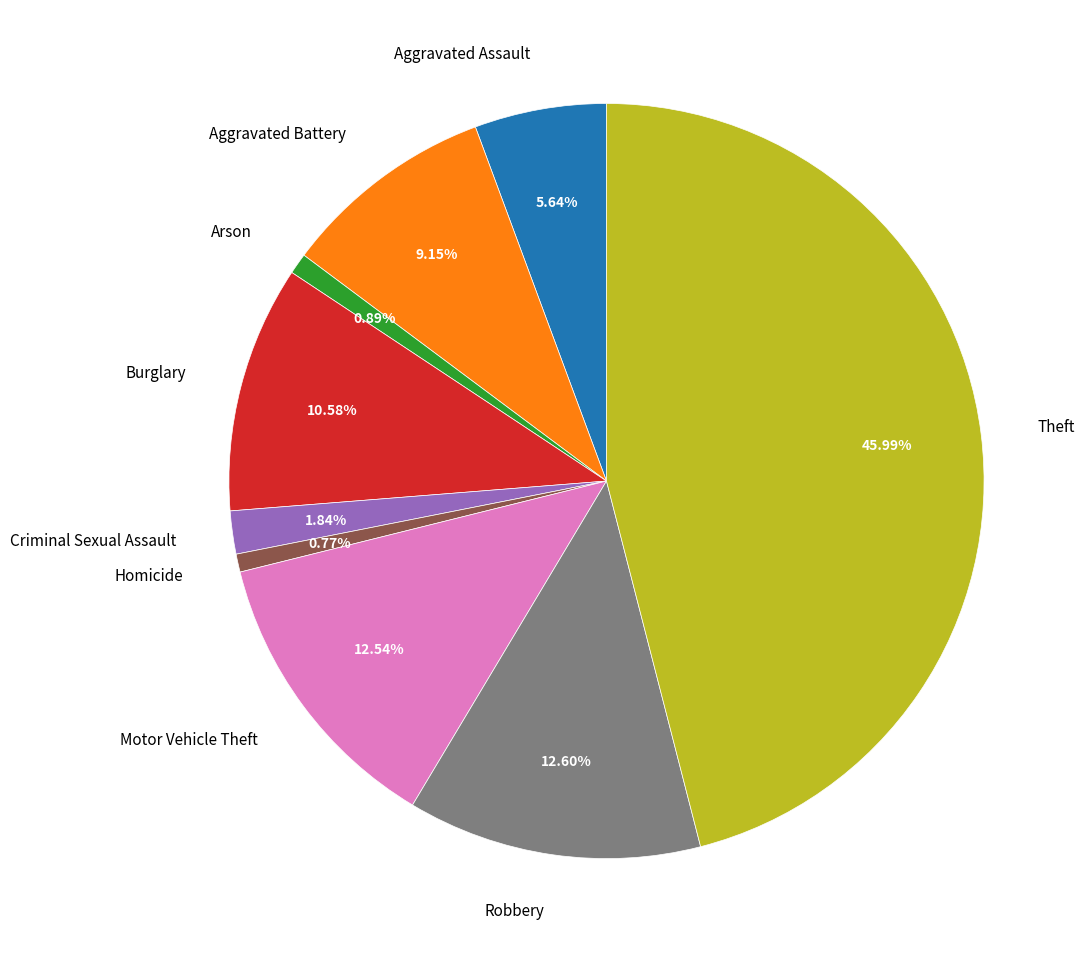

Which slice is the largest?

Theft